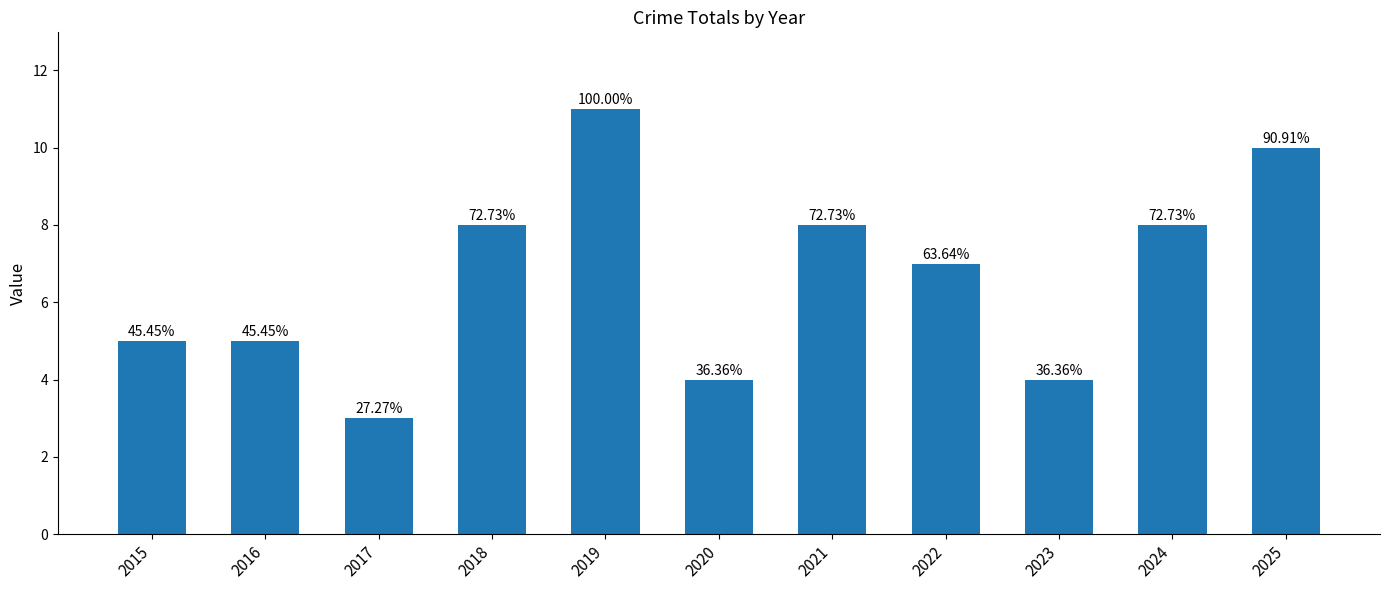

What is the greatest value displayed?

11